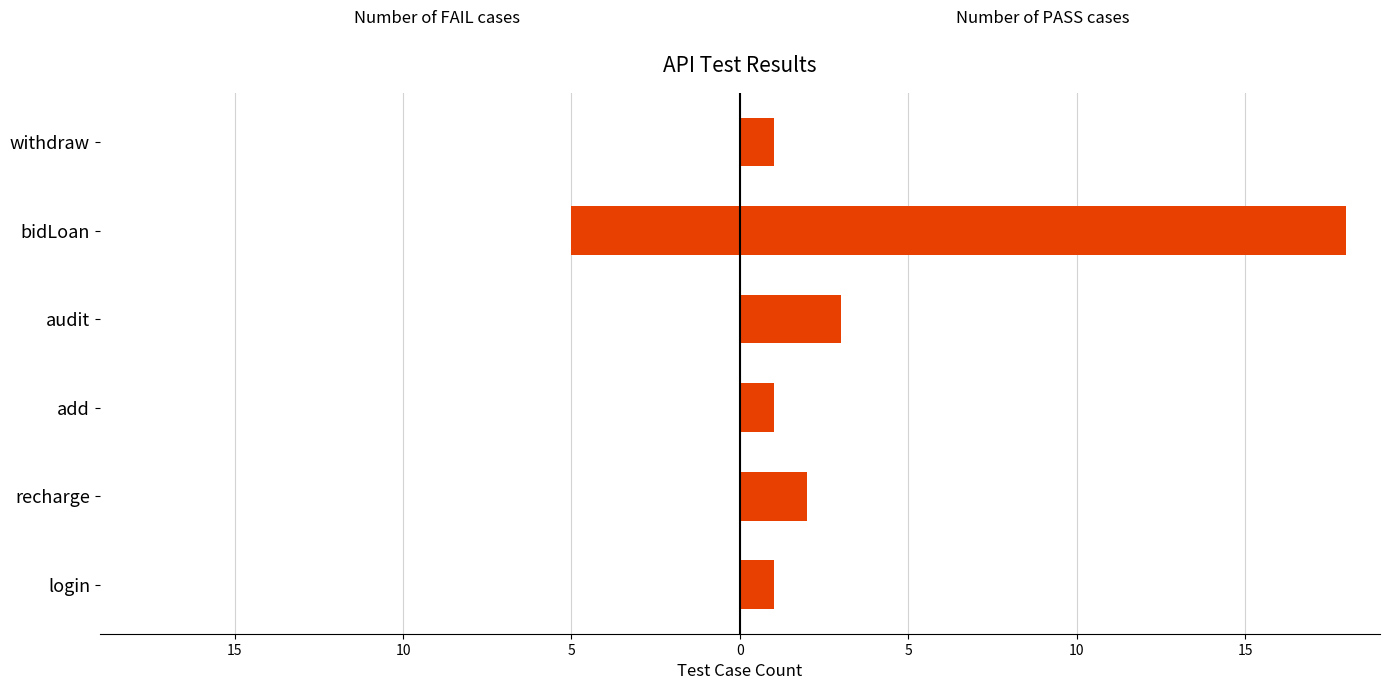

What is the spread (max minus min) of values at bidLoan?

23